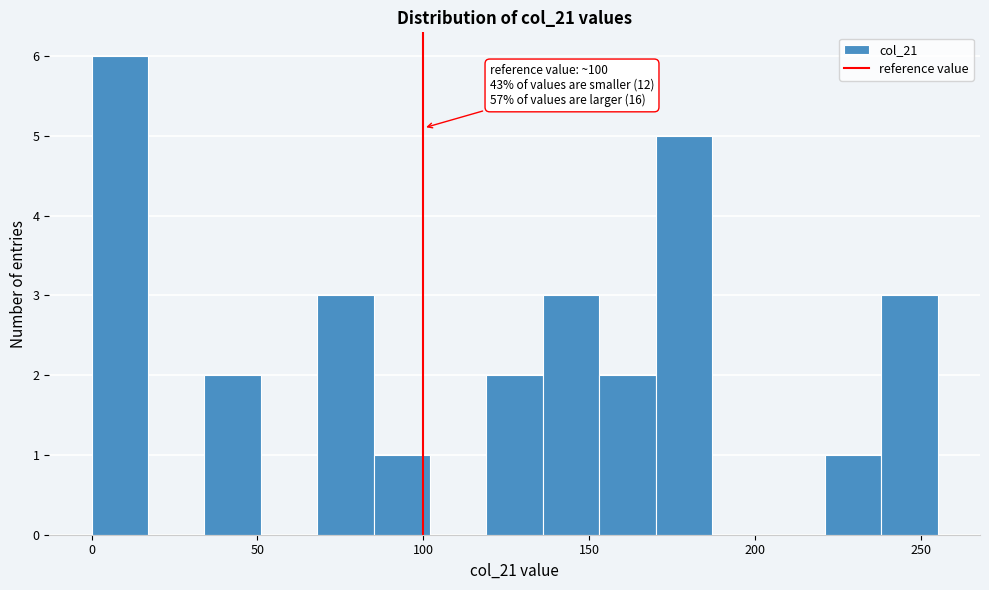

Read against the x-axis, roughly where is the centre of the tallest bar?

10